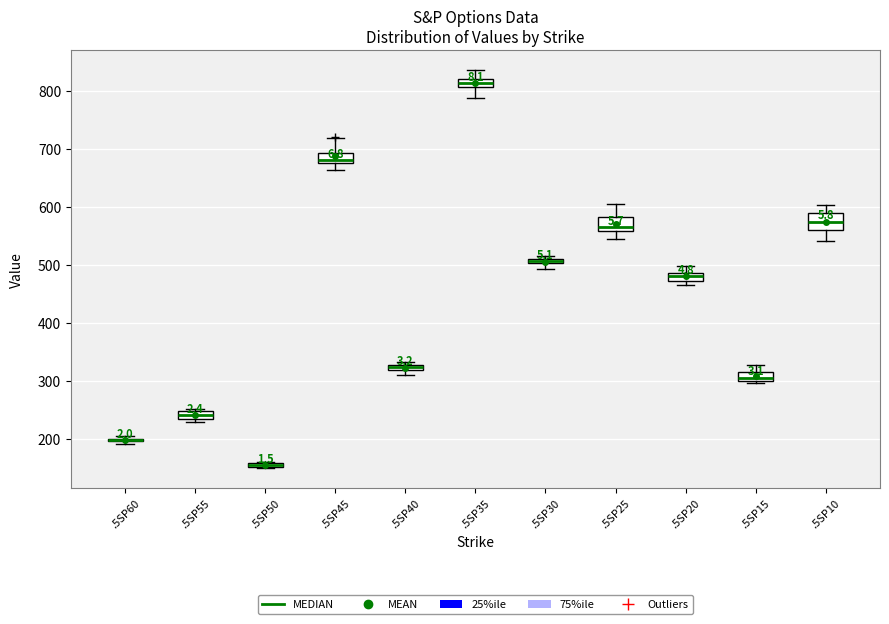

Where does the upper whisker of the box for .5SP35 end on the y-axis? The values are not printed on the chart, so give them approximately, as read against the axis.

840